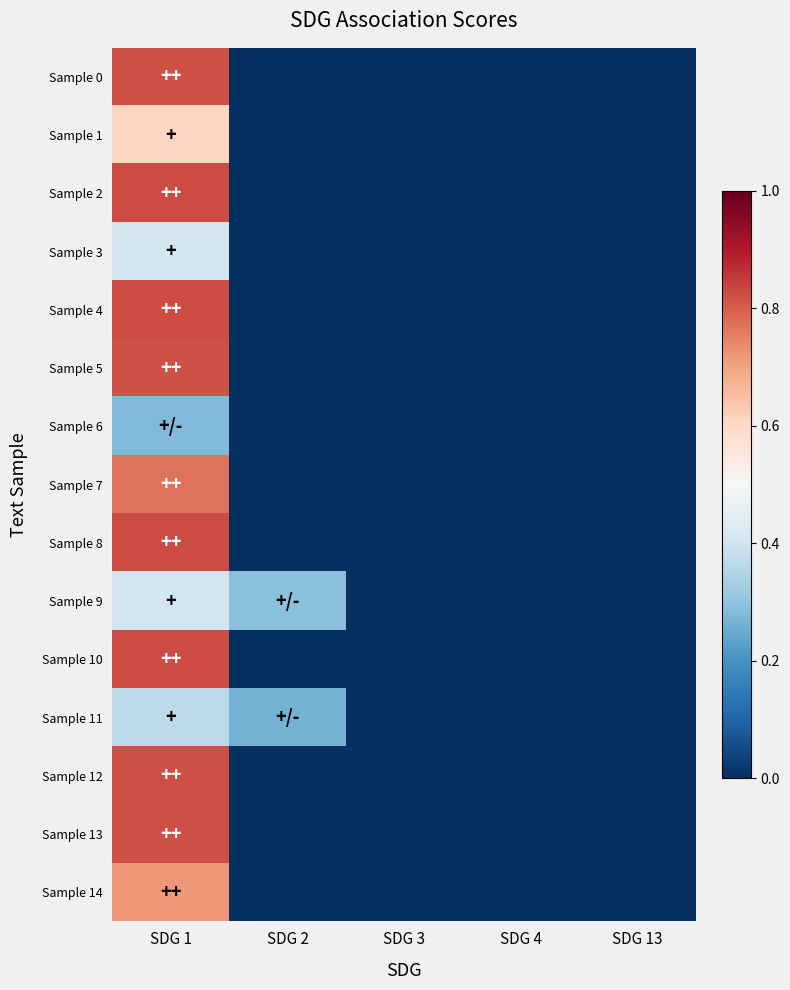

At which category is the sum across all series the highest?

SDG 1